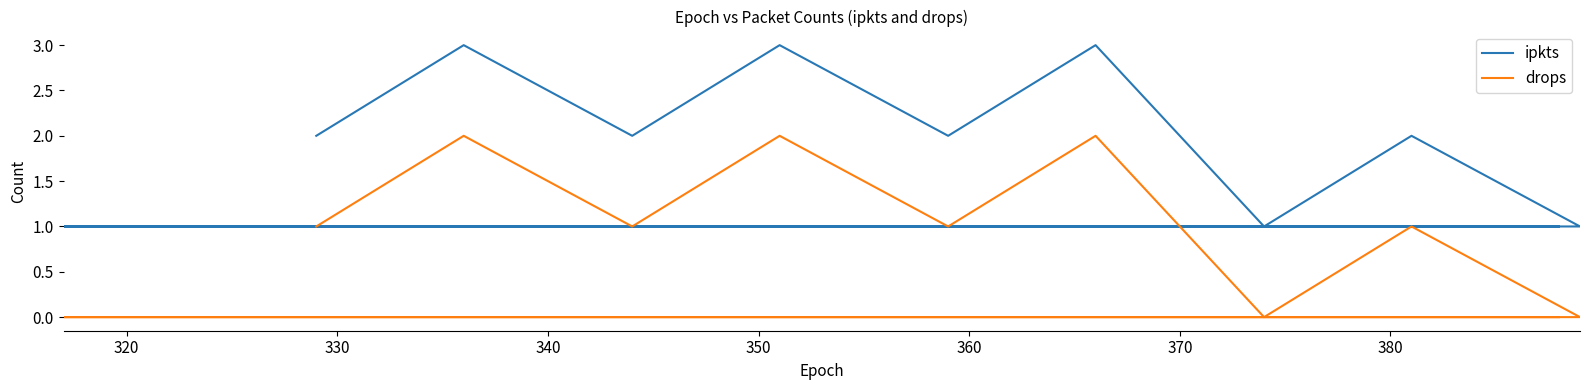

True or false: ipkts has more than 0 interior local peaks.

True